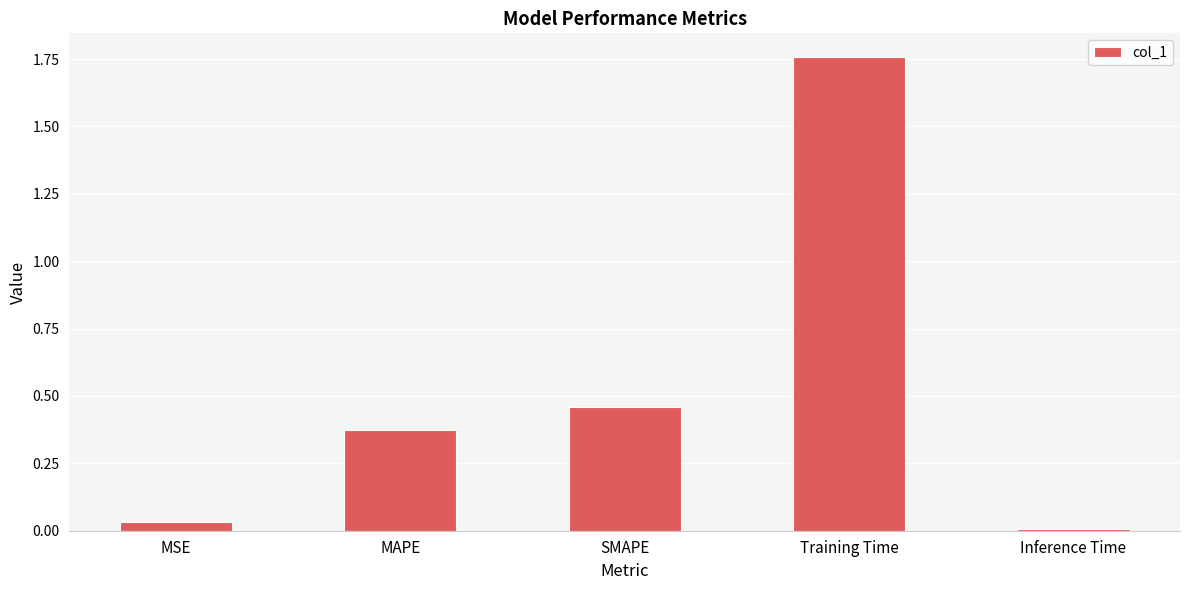

How many data points does each series have?

5